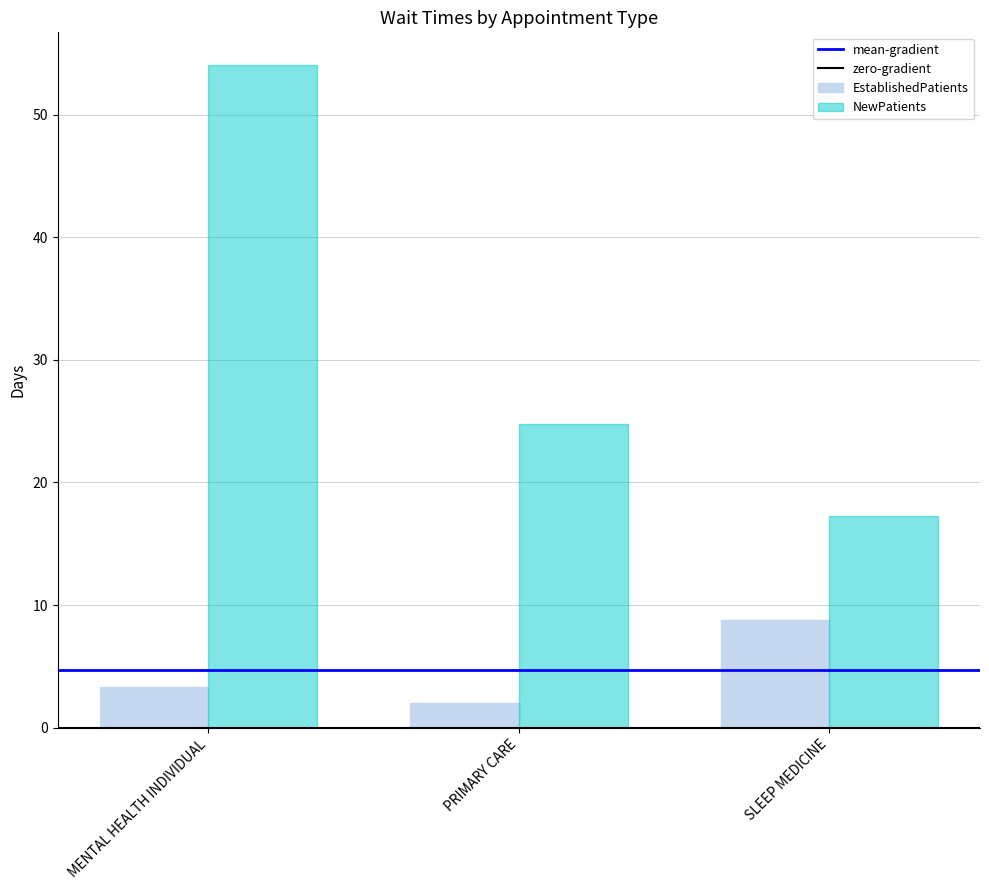

At which category is the sum across all series the highest?

MENTAL HEALTH INDIVIDUAL